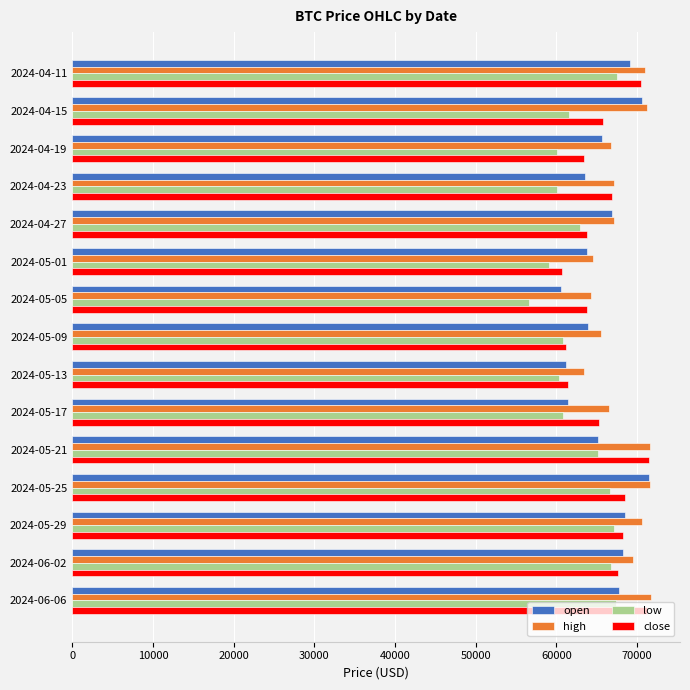

The value of open at 2024-06-06 is 20317. True or false?

False